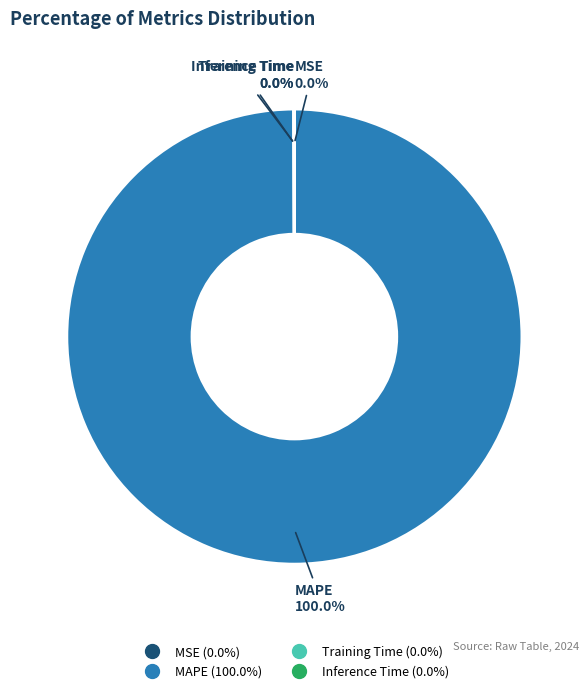

To the nearest percent, what is the average slice percentage?

25%